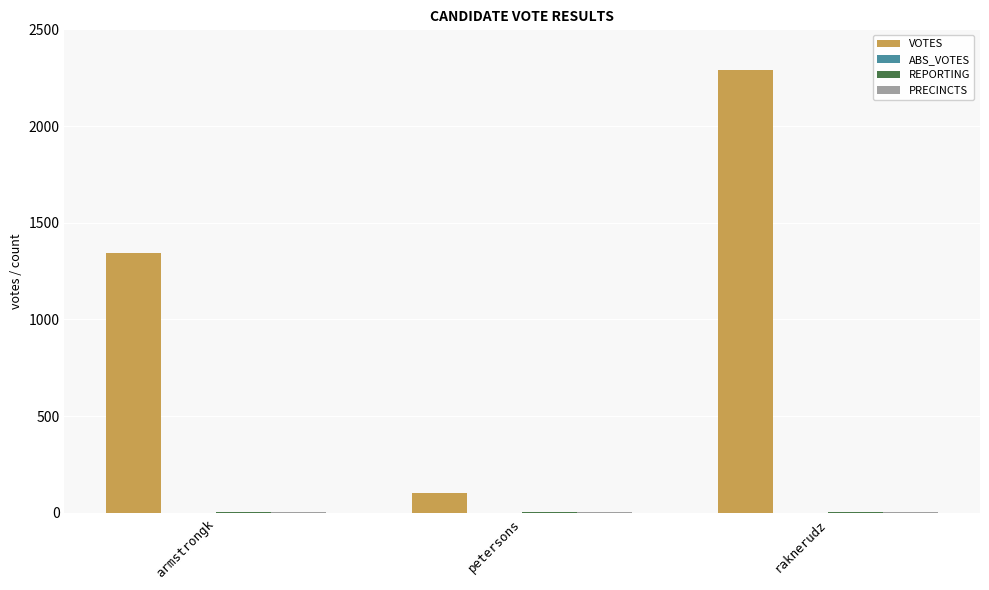

The VOTES series shows 1344 at armstrongk. True or false?

True